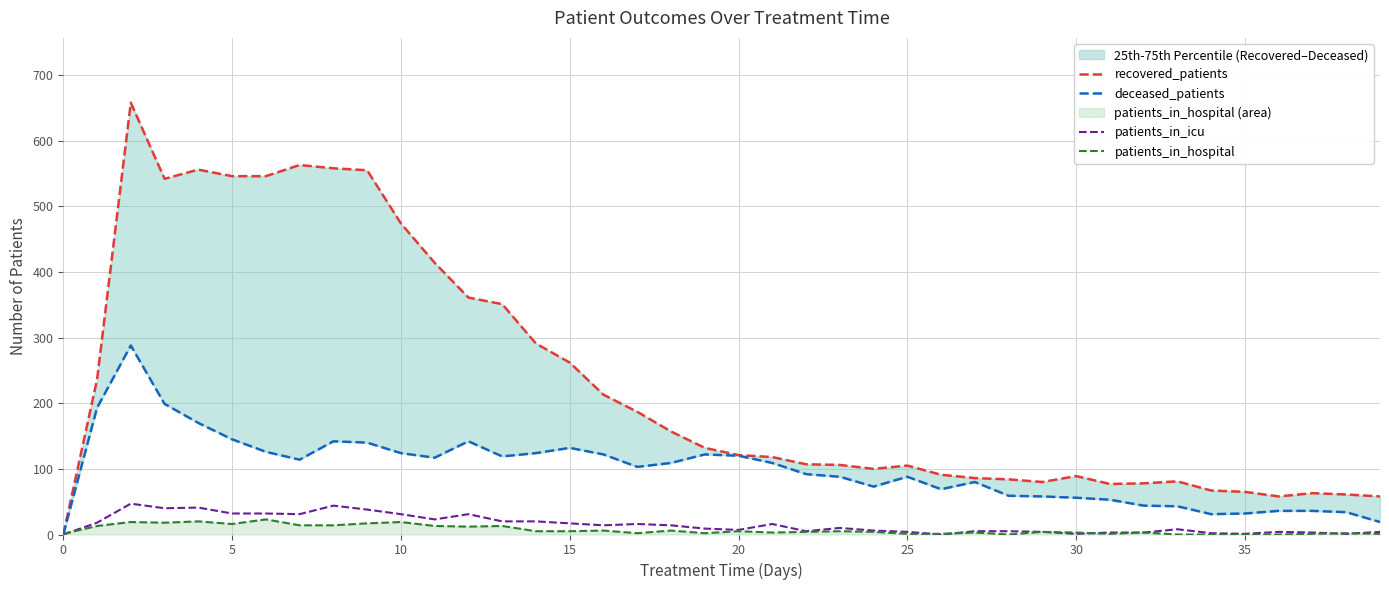

The value of recovered_patients at 14 is 291. True or false?

True